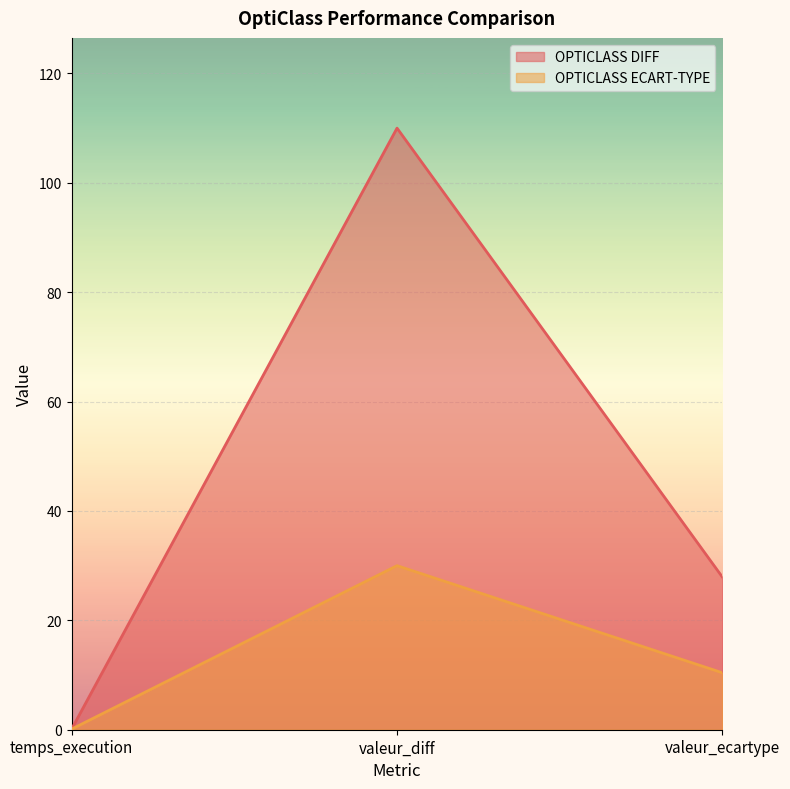

How many lines are shown in the chart?

2